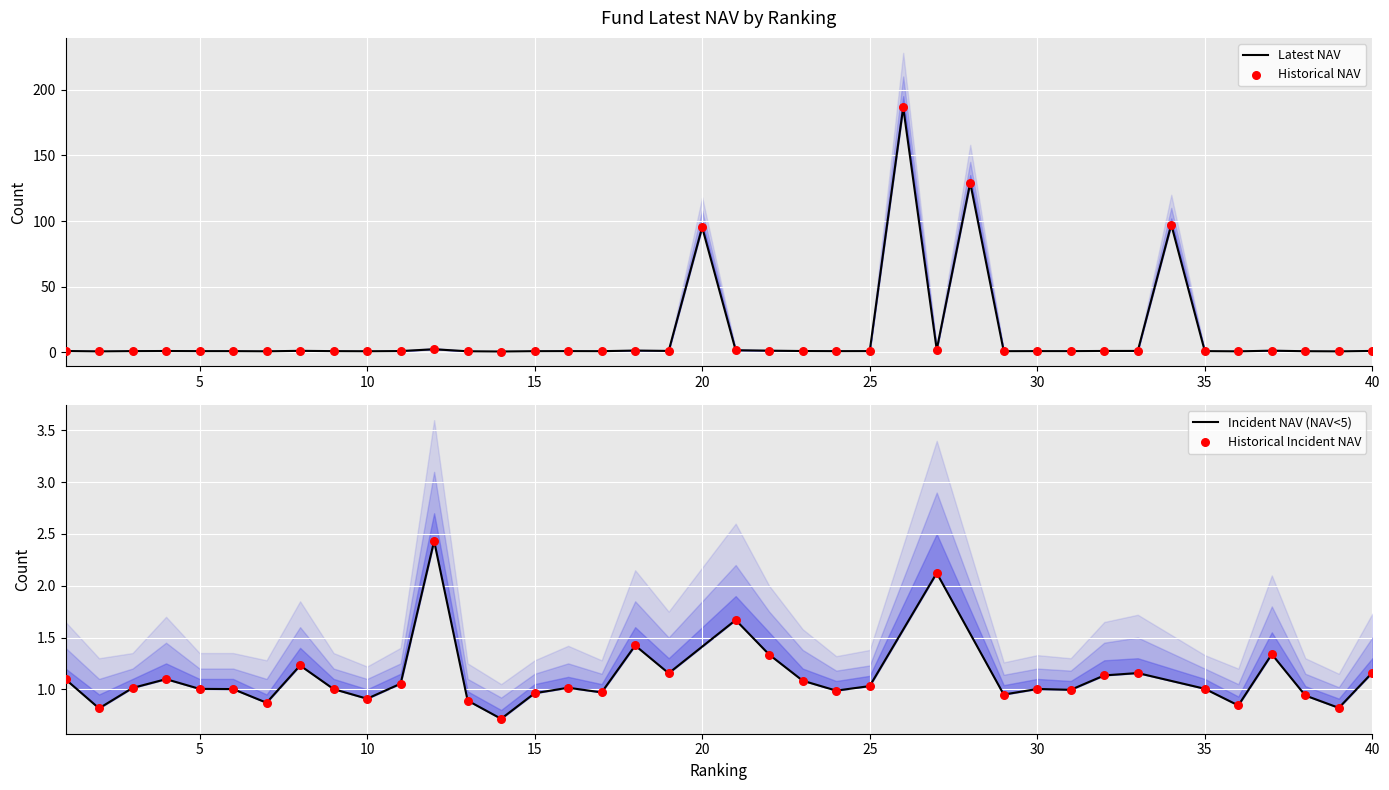

Is the value of Latest NAV at 15 greater than the value of NAV_upper1 at 13?

Yes